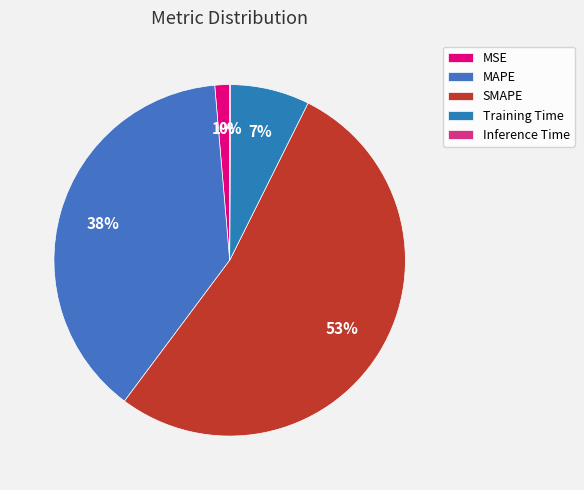

Rank the categories by value from lowest to highest.

Inference Time, MSE, Training Time, MAPE, SMAPE